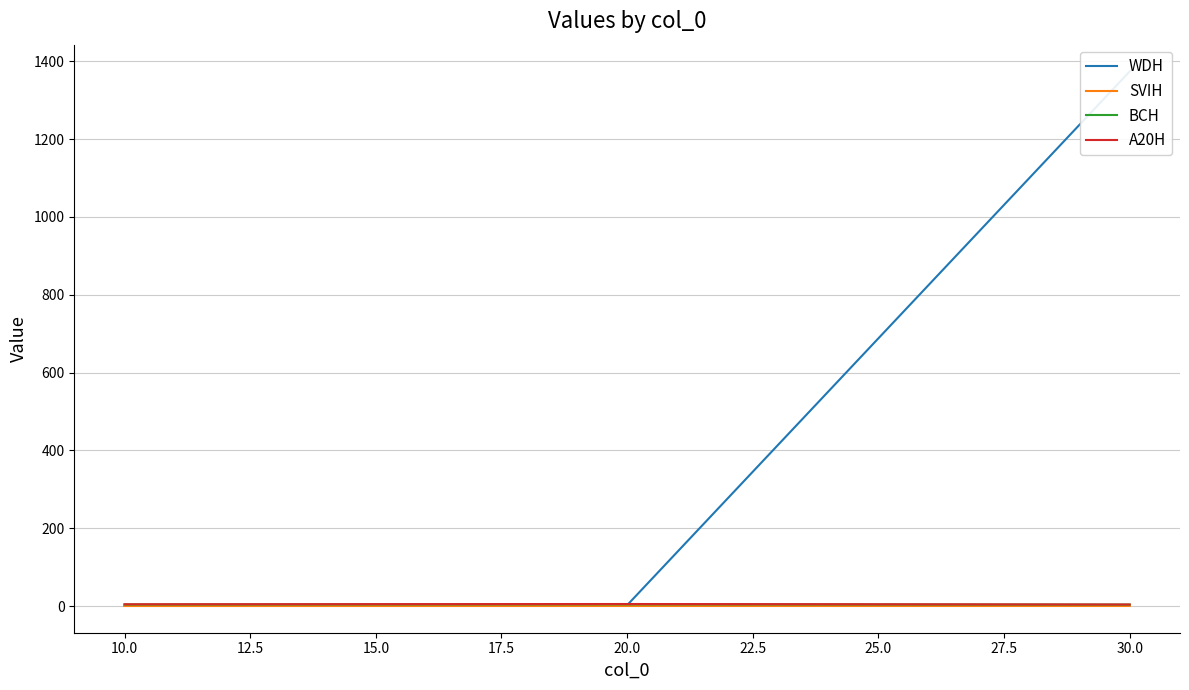

What is the spread (max minus min) of values at 20.0?

5.0